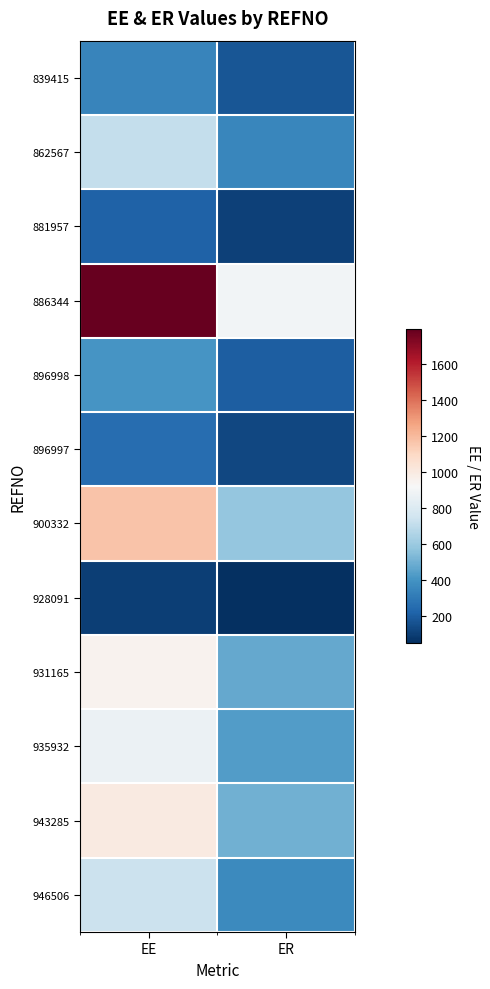

Which category has the highest value across all series?

EE